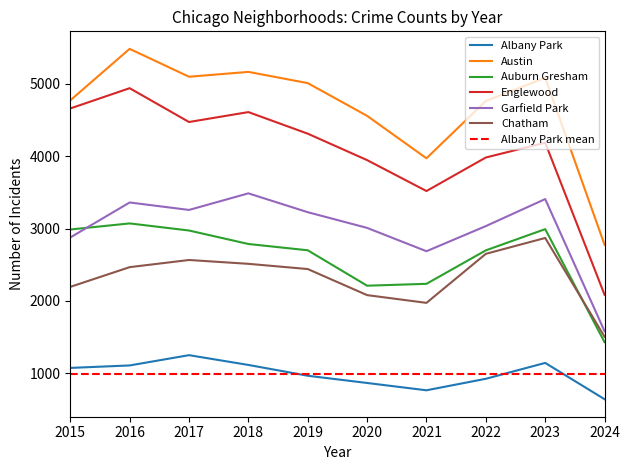

At which category is the sum across all series the highest?

2016